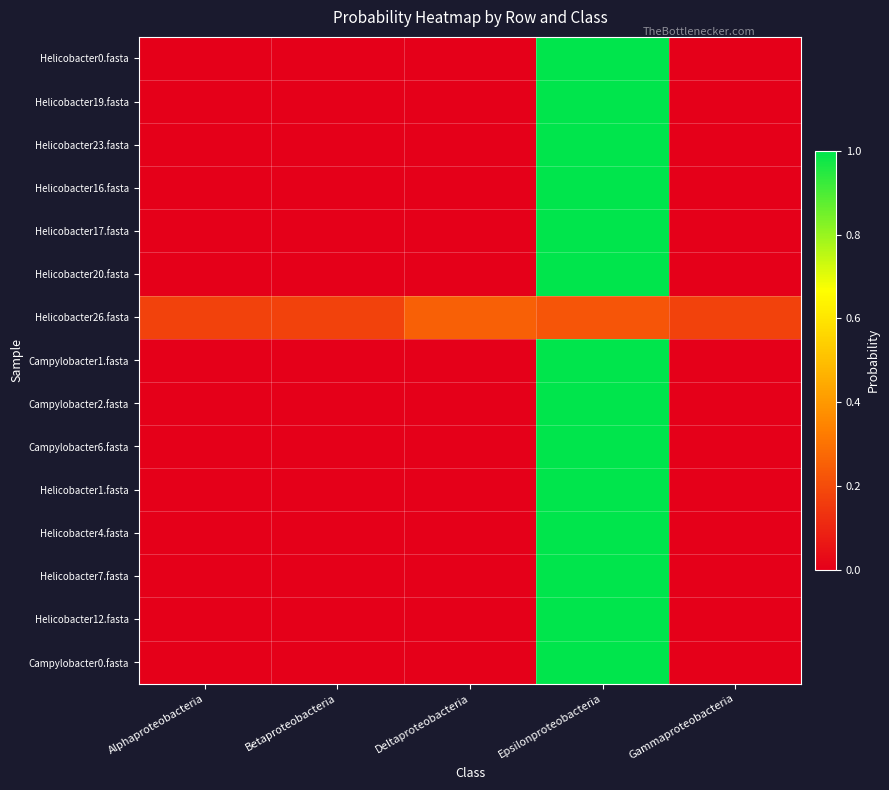

Rank the series at Betaproteobacteria from highest to lowest value.

Helicobacter26.fasta, Helicobacter19.fasta, Campylobacter6.fasta, Campylobacter1.fasta, Helicobacter1.fasta, Helicobacter4.fasta, Helicobacter0.fasta, Helicobacter23.fasta, Helicobacter16.fasta, Helicobacter17.fasta, Helicobacter20.fasta, Campylobacter2.fasta, Helicobacter7.fasta, Helicobacter12.fasta, Campylobacter0.fasta